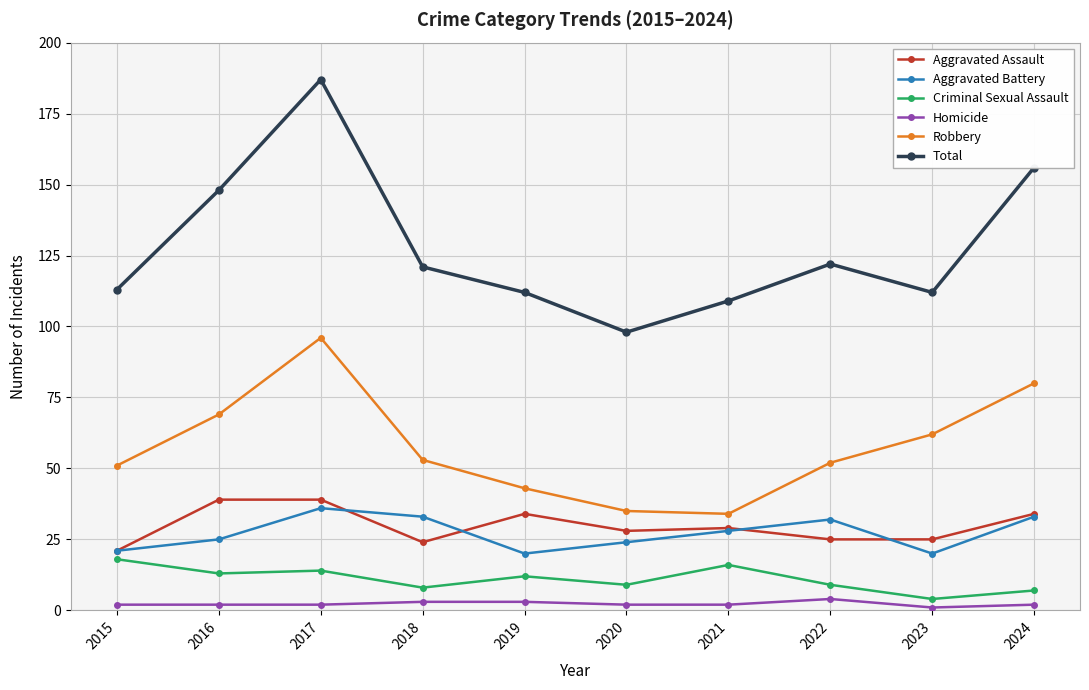

Reading left to right, list all the values displayed in this chart.

Aggravated Assault: 21	39	39	24	34	28	29	25	25	34
Aggravated Battery: 21	25	36	33	20	24	28	32	20	33
Criminal Sexual Assault: 18	13	14	8	12	9	16	9	4	7
Homicide: 2	2	2	3	3	2	2	4	1	2
Robbery: 51	69	96	53	43	35	34	52	62	80
Total: 113	148	187	121	112	98	109	122	112	156